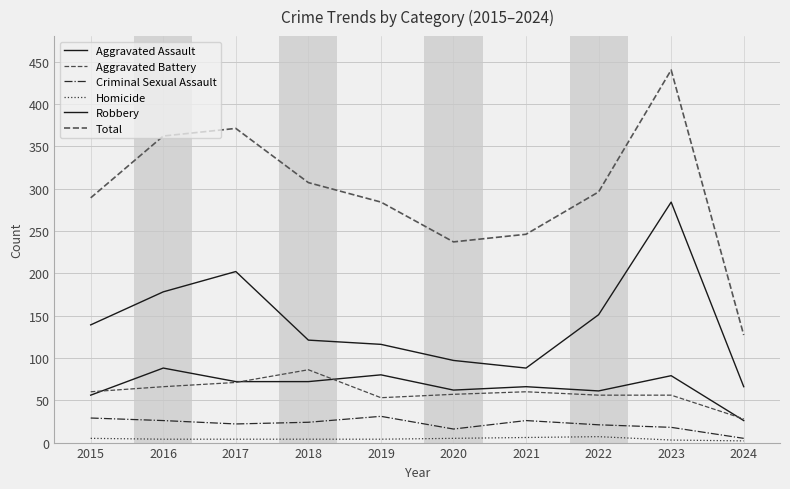

Where is the first local maximum for Criminal Sexual Assault?

2019